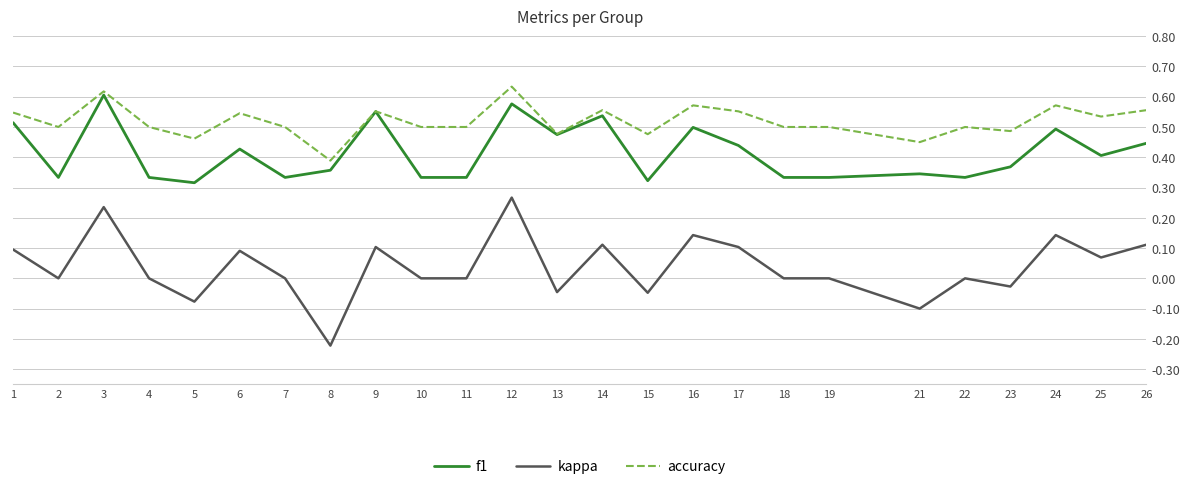

Is it true that kappa equals 0.1 at 25?

True